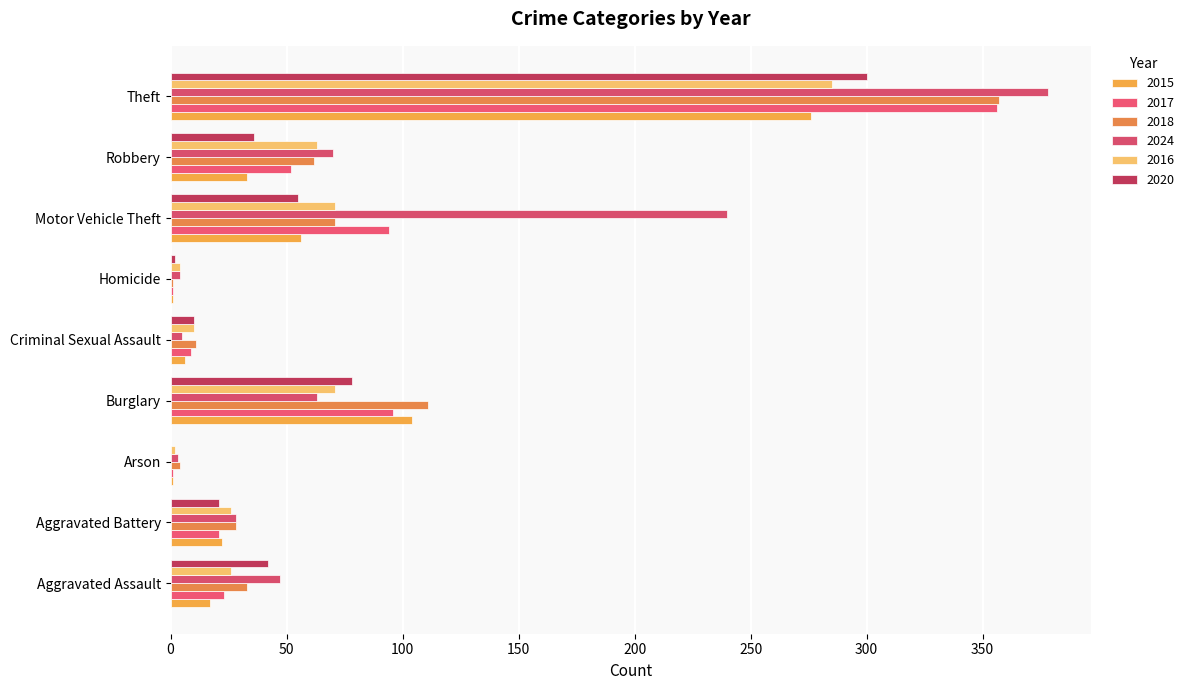

Which label corresponds to the smallest value in the chart?

Arson